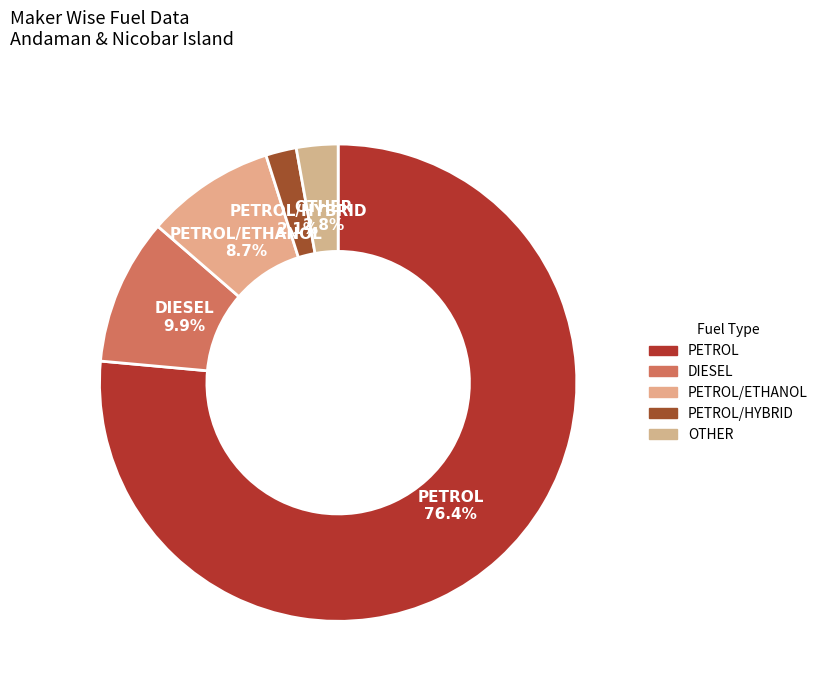

Rank the categories by value from highest to lowest.

PETROL, DIESEL, PETROL/ETHANOL, OTHER, PETROL/HYBRID